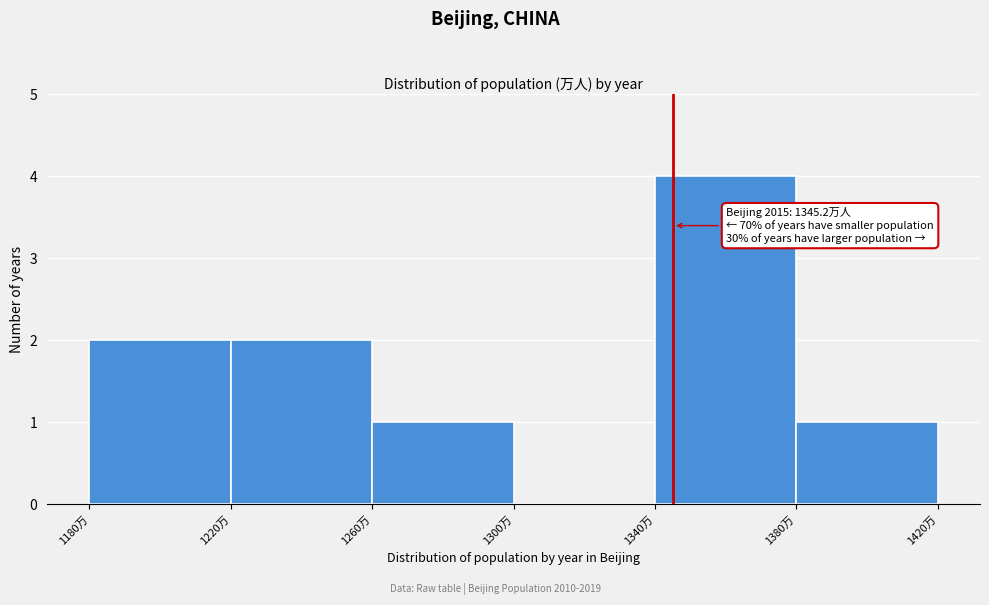

Which range on the x-axis has the tallest bar?

1340 to 1380